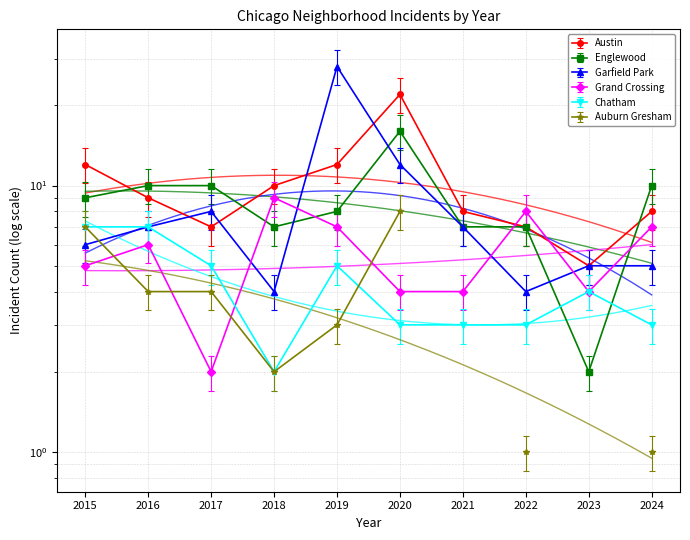

Which category has the lowest value in the Chatham series?

2018